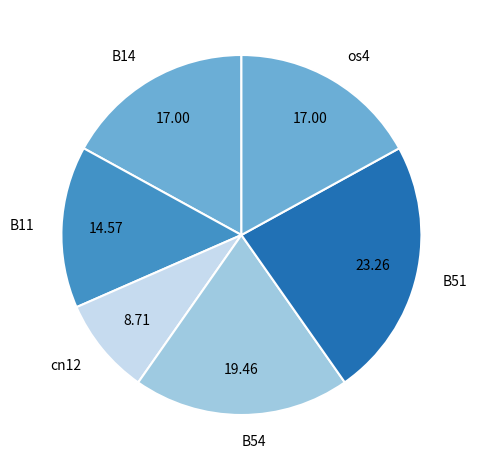

The B14 slice represents 17% of the pie. True or false?

True